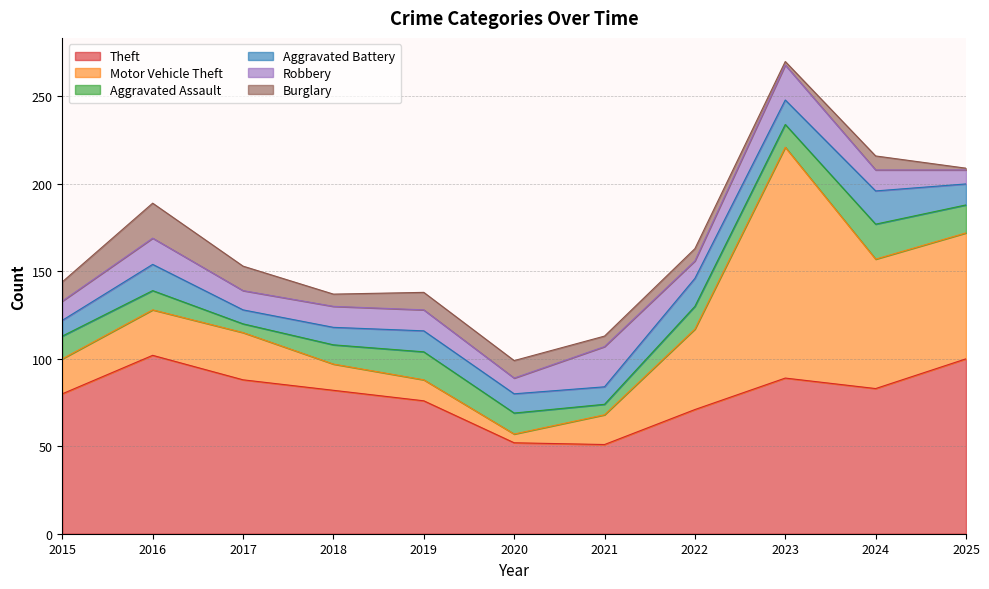

How many values in the Theft series are below 82?

5